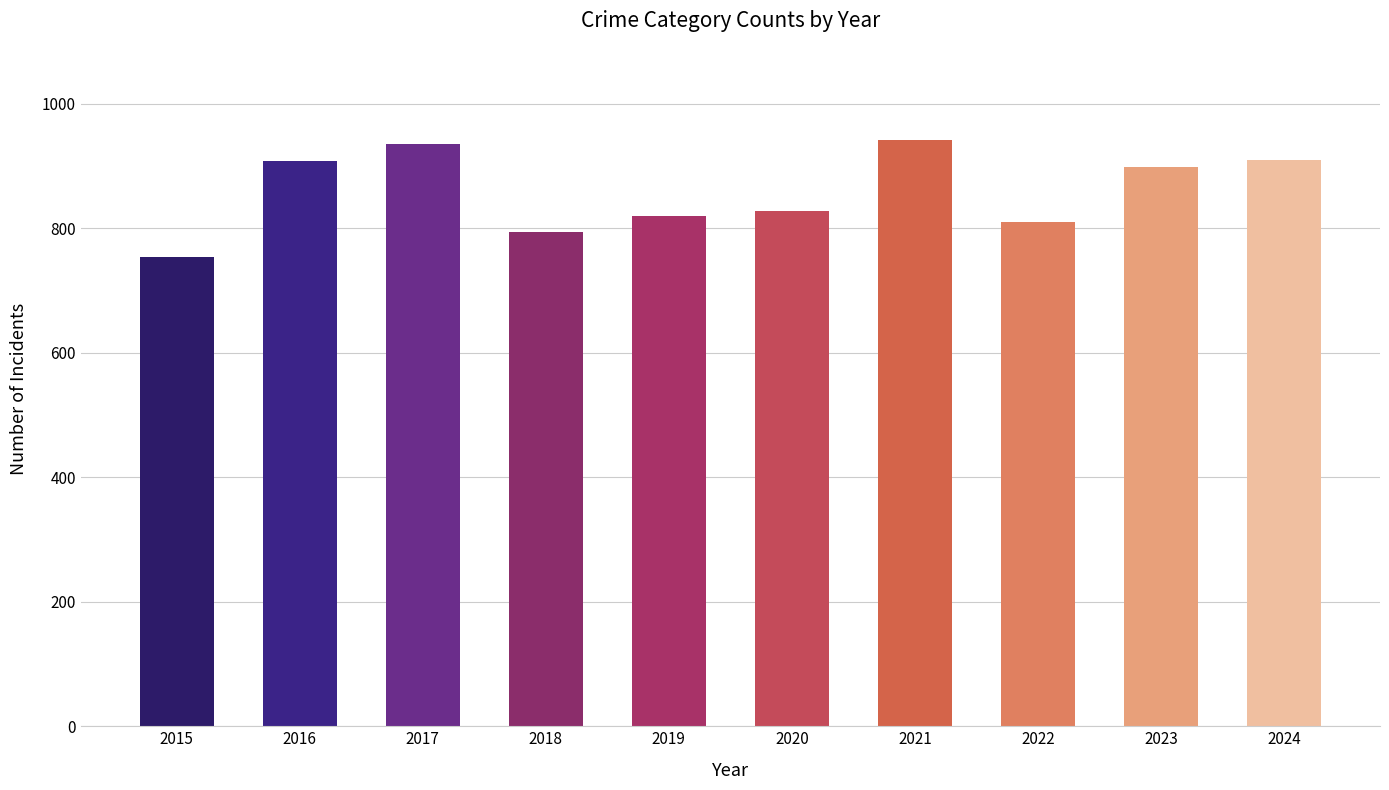

Is it true that the value at 2019 is 1330?

False